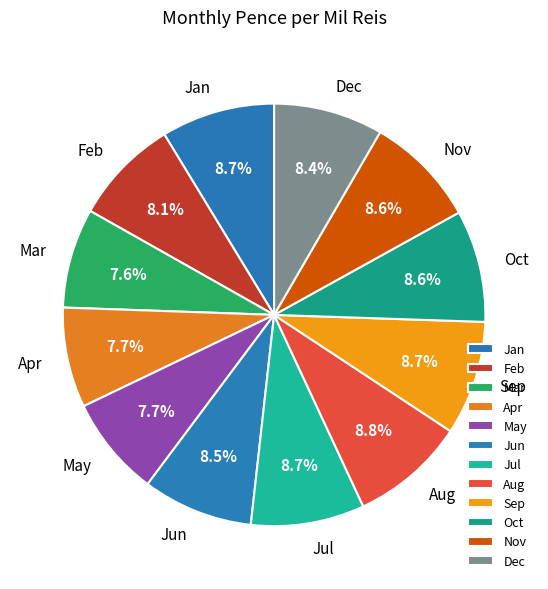

How much of the chart is everything except Dec?

91.6%